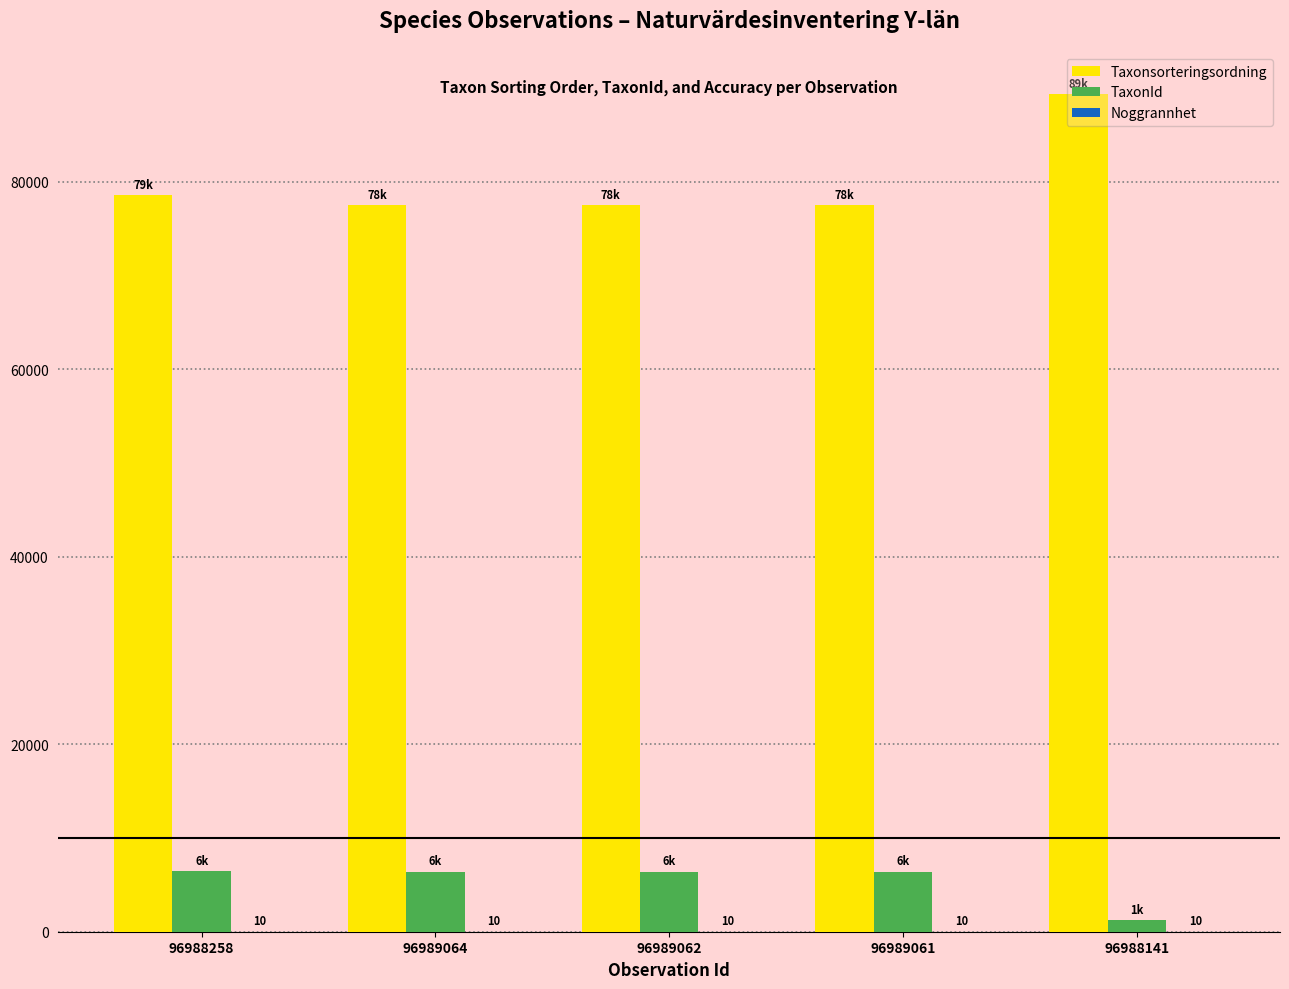

The Taxonsorteringsordning series shows 117651 at 96989061. True or false?

False